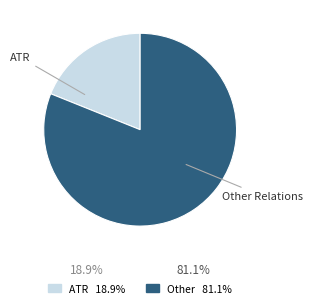

Approximately how many times larger is the value at Other Relations compared to ATR?

4.3